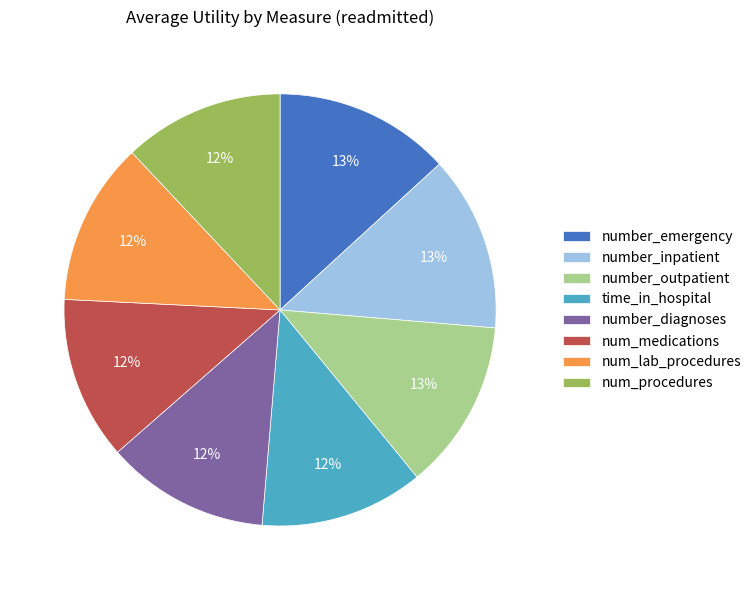

True or false: number_diagnoses accounts for 5% of the total.

False